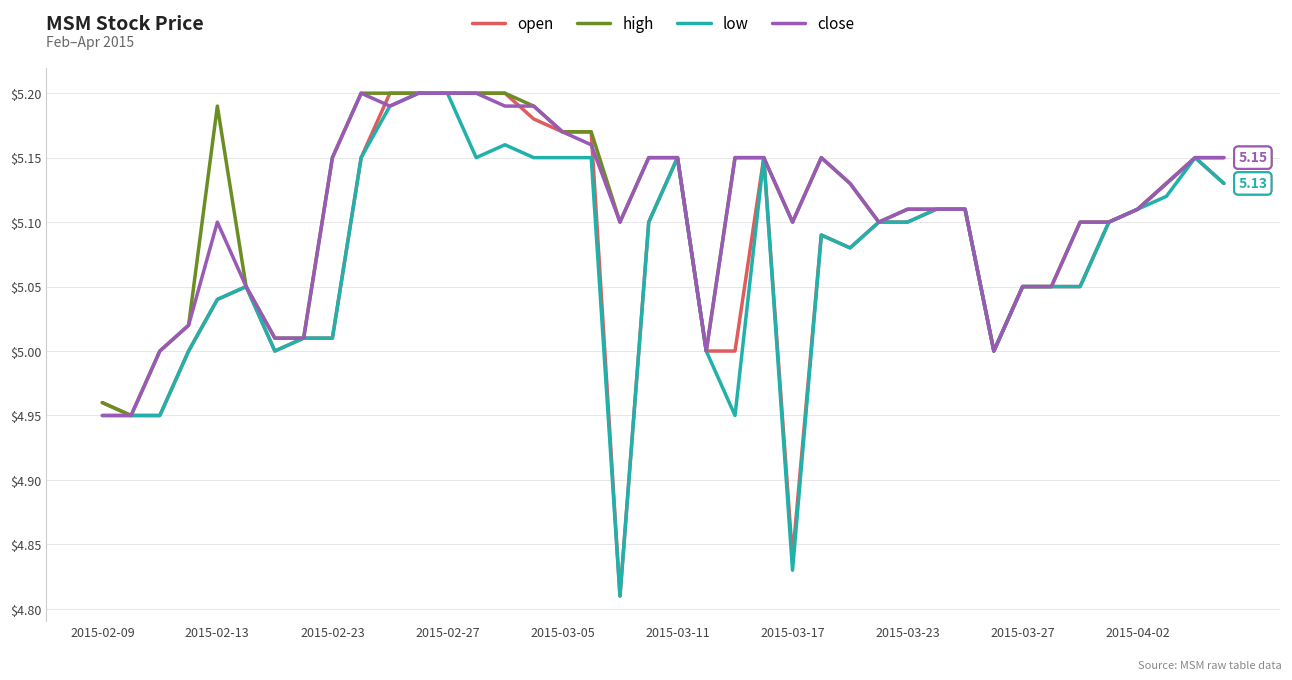

What are all the series names shown in the legend?

open, high, low, close